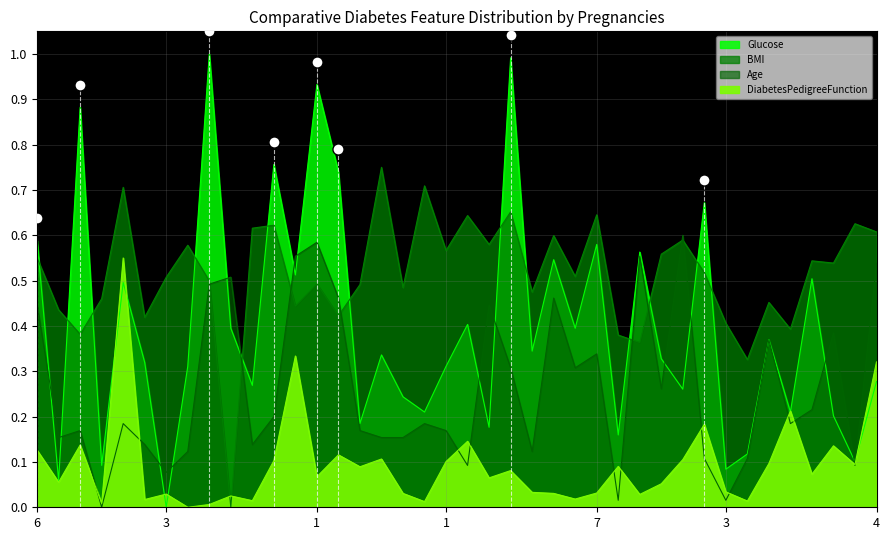

How many interior local peaks does the BMI series have?

14